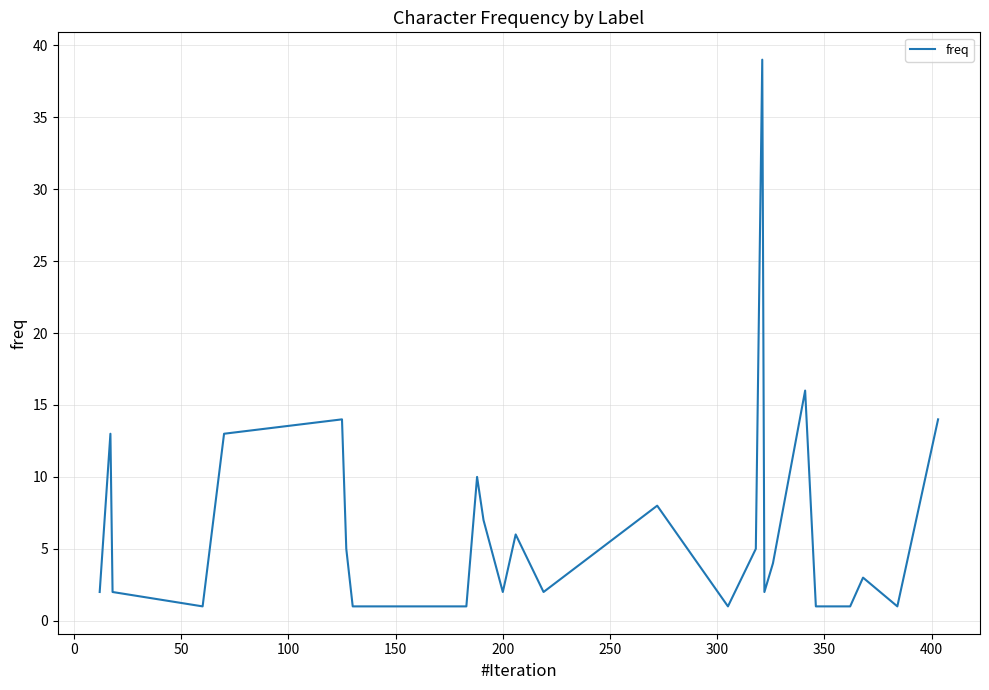

Reading left to right, transcribe all the data shown in this chart.

2	13	2	1	13	14	5	1	1	1	1	1	1	10	7	2	6	2	8	1	5	39	2	4	16	1	1	3	1	14